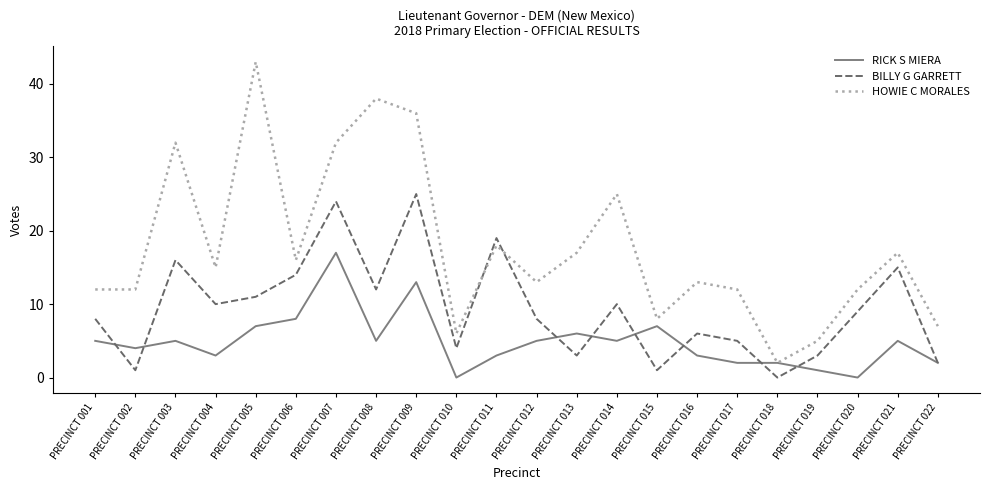

At how many categories does at least one series exceed 26?

5